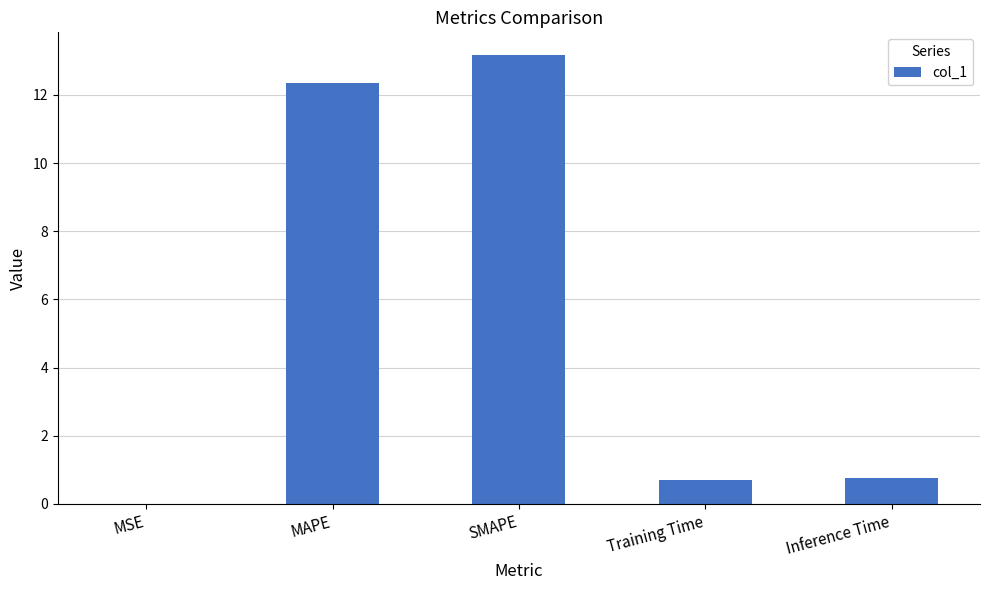

Which category has the highest value across all series?

SMAPE